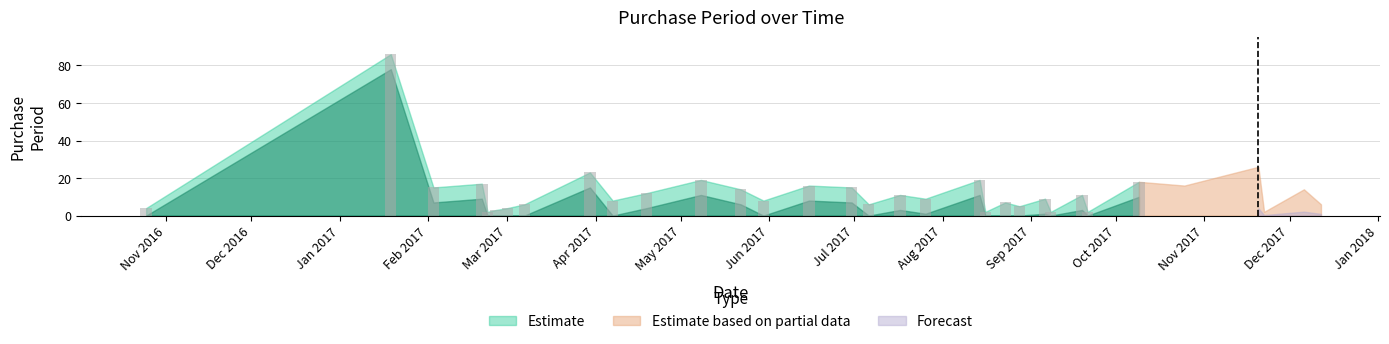

What is the difference between the maximum and minimum values?

84